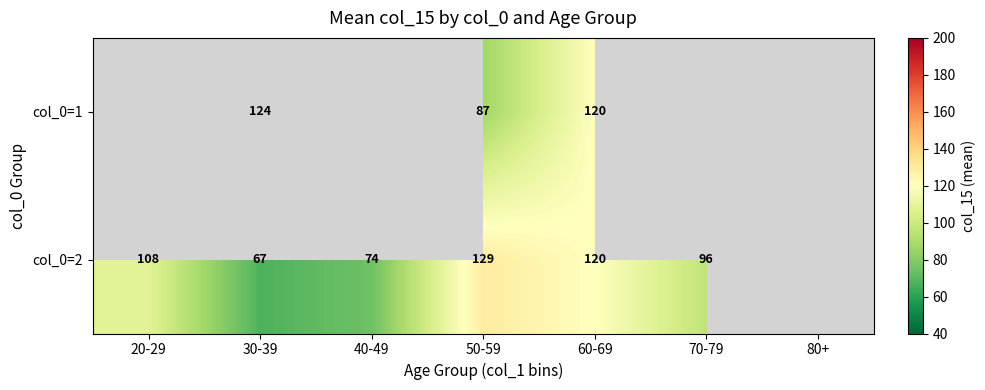

Is it true that col_0=1 equals 120.0 at 60-69?

True